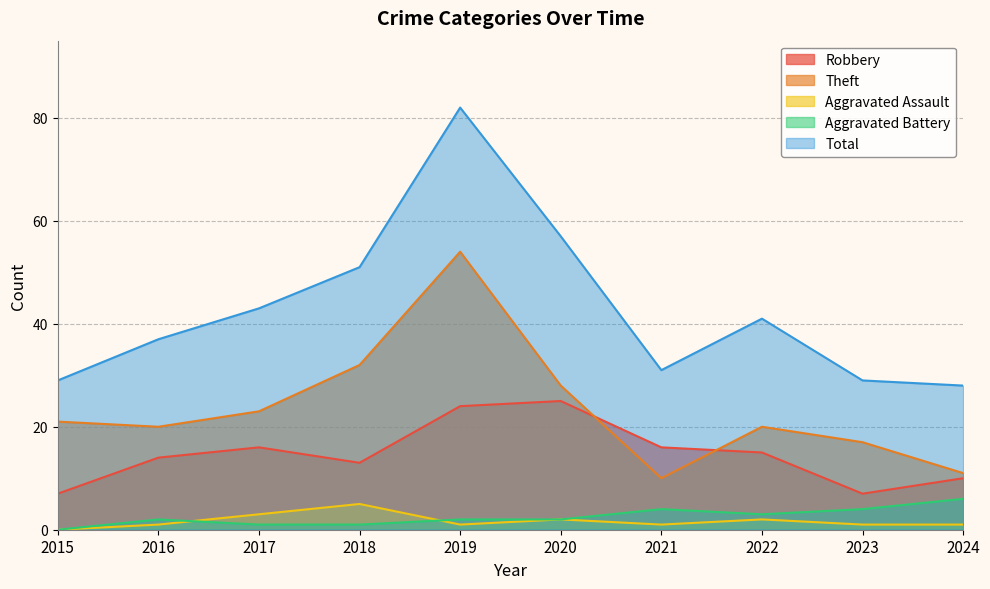

What is the sum of the Aggravated Battery values at 2015 and 2019?

2